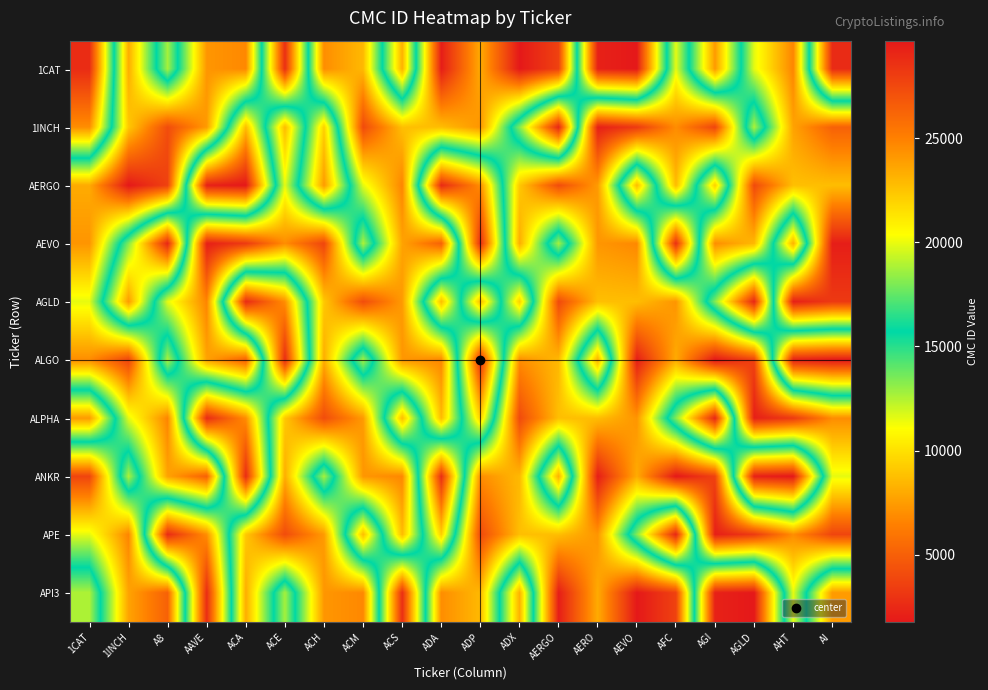

Which label corresponds to the largest value in the chart?

AEVO